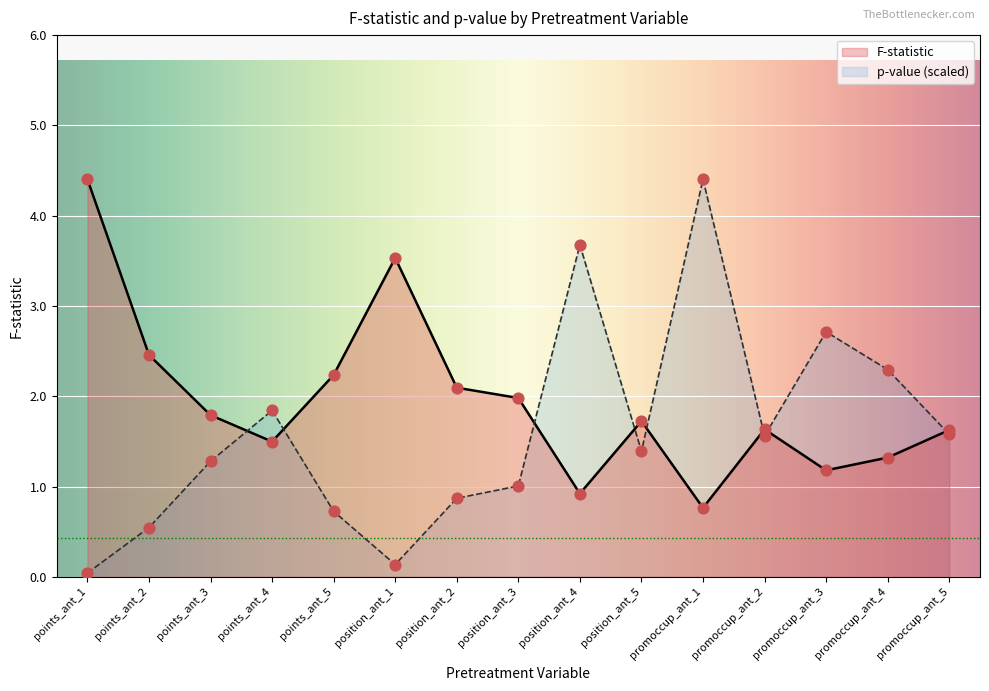

At how many categories does at least one series exceed 3?

4